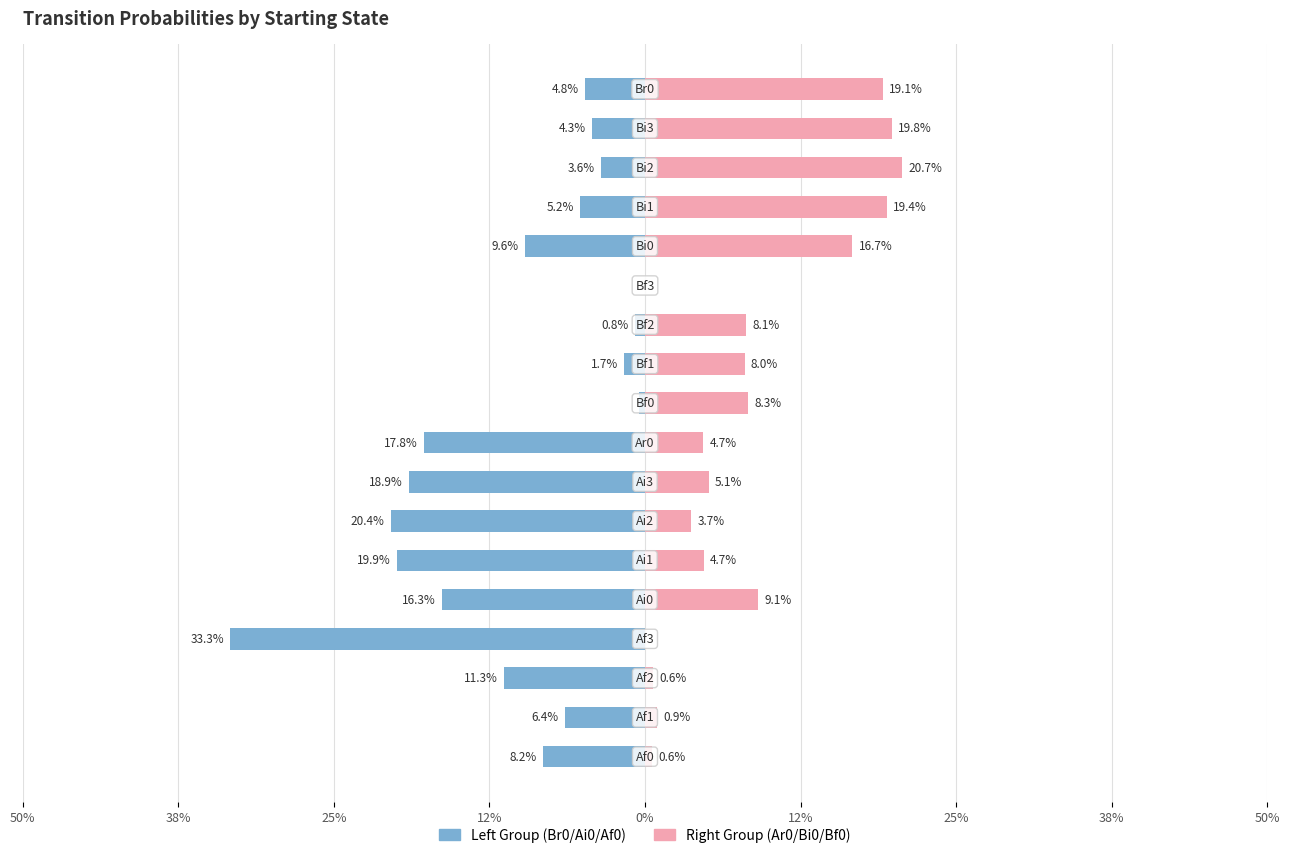

Does the chart contain any negative values?

Yes